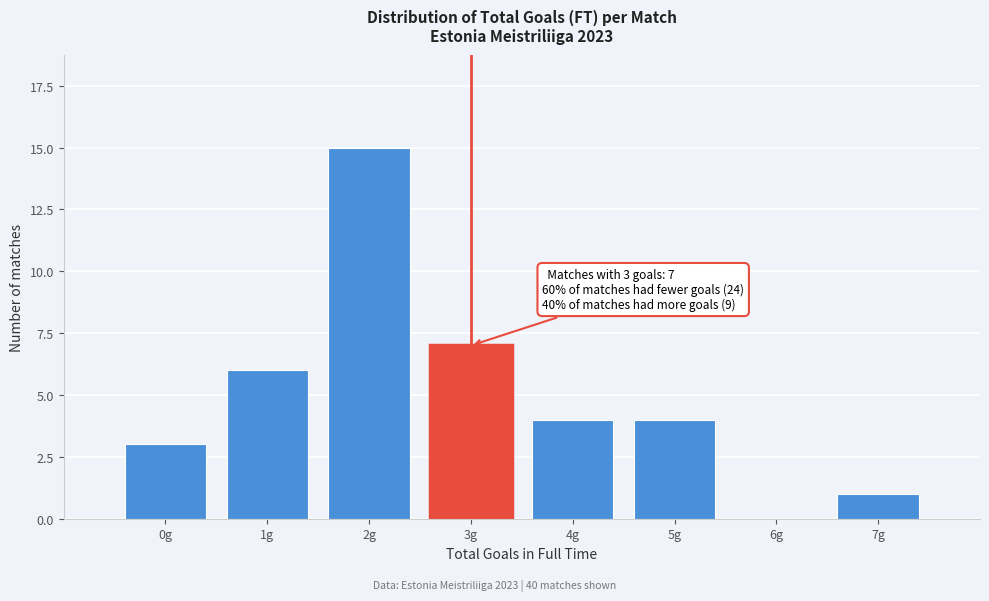

Reading right to left, transcribe all the data shown in this chart.

7g=1	6g=0	5g=4	4g=4	3g=7	2g=15	1g=6	0g=3